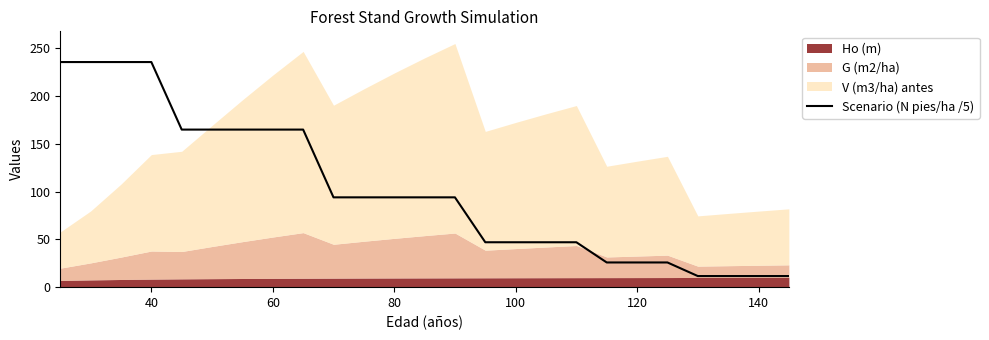

What is the difference between the maximum and second lowest values?

223.9